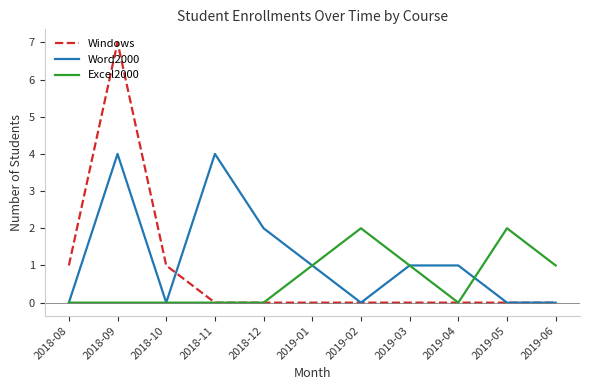

Reading left to right, what are all the values shown in this chart?

Windows: 2018-08=1	2018-09=7	2018-10=1	2018-11=0	2018-12=0	2019-01=0	2019-02=0	2019-03=0	2019-04=0	2019-05=0	2019-06=0
Word2000: 2018-08=0	2018-09=4	2018-10=0	2018-11=4	2018-12=2	2019-01=1	2019-02=0	2019-03=1	2019-04=1	2019-05=0	2019-06=0
Excel2000: 2018-08=0	2018-09=0	2018-10=0	2018-11=0	2018-12=0	2019-01=1	2019-02=2	2019-03=1	2019-04=0	2019-05=2	2019-06=1